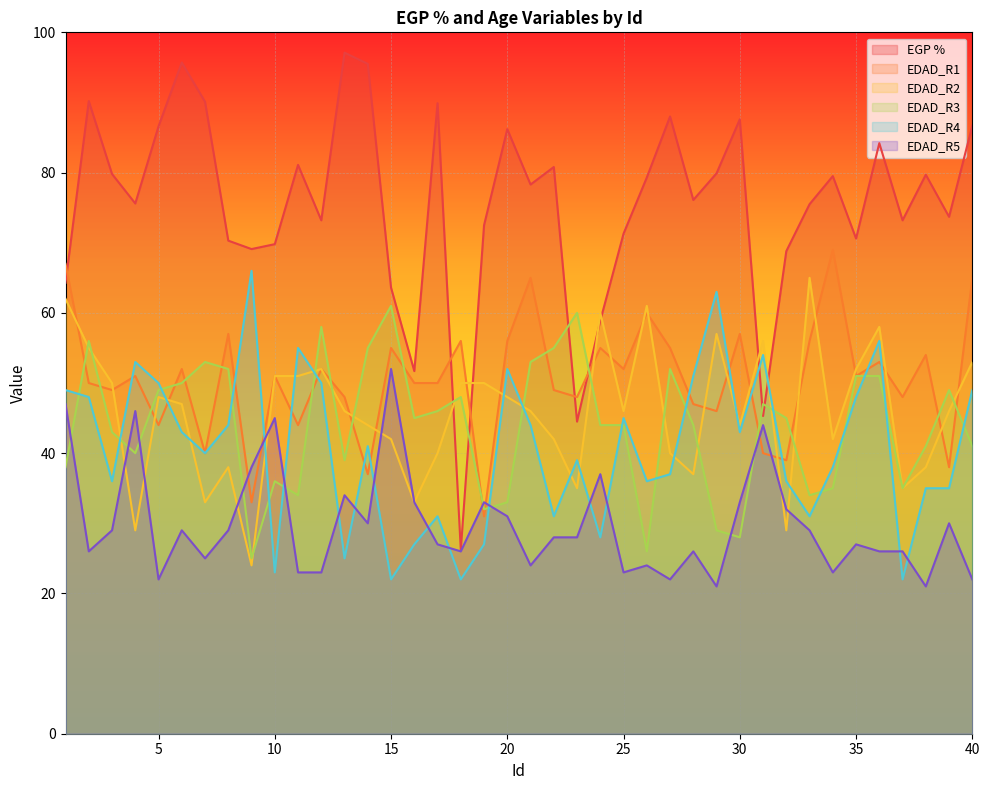

Rank the categories by EDAD_R5 value from highest to lowest.

15, 1, 4, 10, 31, 9, 24, 13, 16, 19, 30, 32, 20, 14, 39, 3, 6, 8, 33, 22, 23, 17, 35, 2, 18, 28, 36, 37, 7, 21, 26, 11, 12, 25, 34, 5, 27, 40, 29, 38